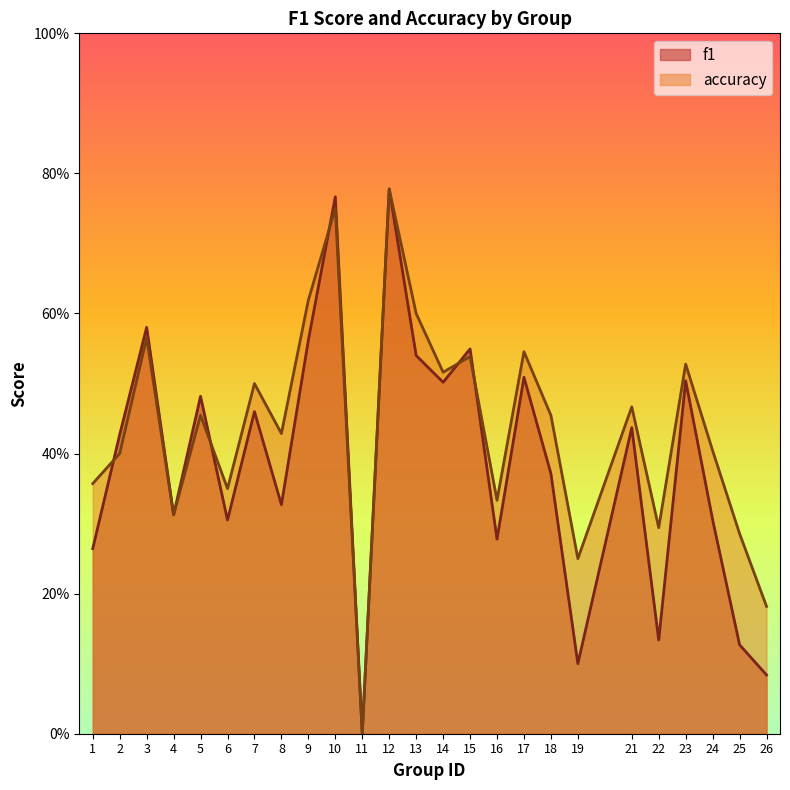

What is the sum of the f1 values at 14 and 9?

1.1